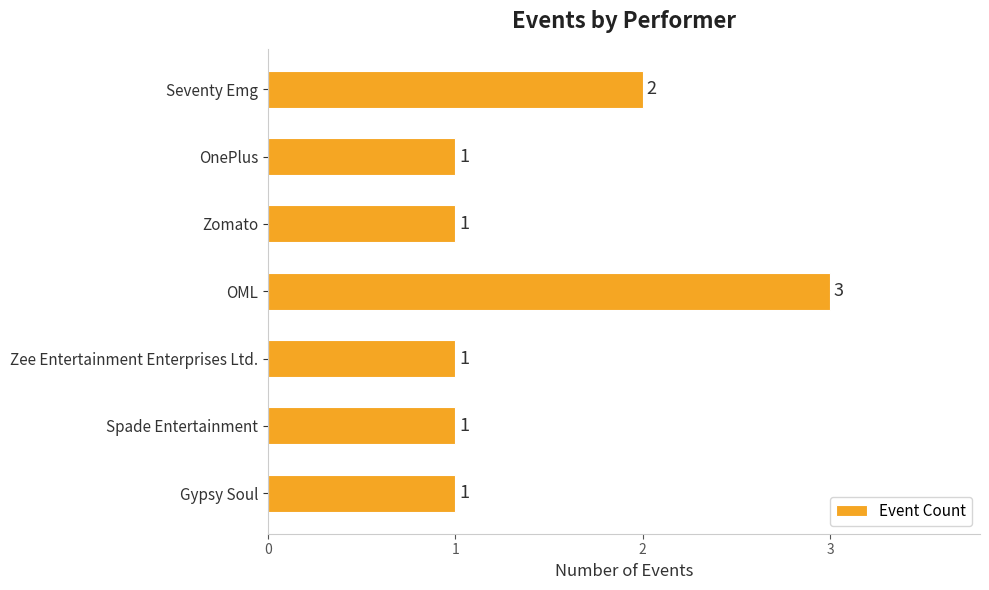

Is it true that the value at Seventy Emg is 2?

True